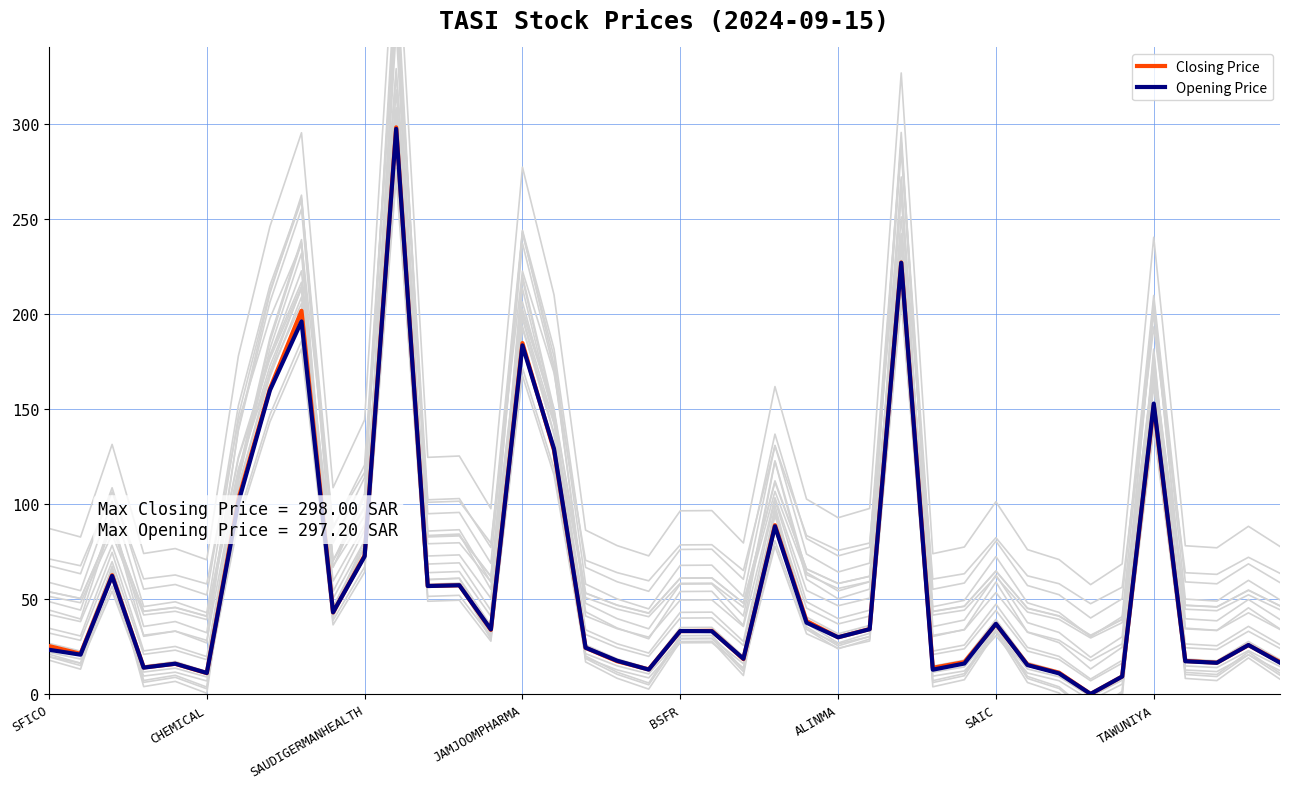

After their last crossing, which series has the higher values: Opening Price or Closing Price?

Closing Price